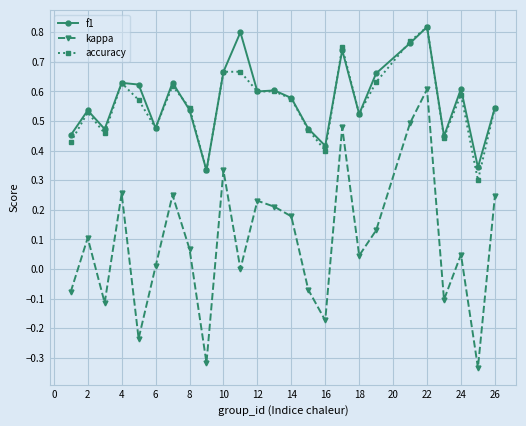

True or false: f1 has more than 2 interior local peaks.

True